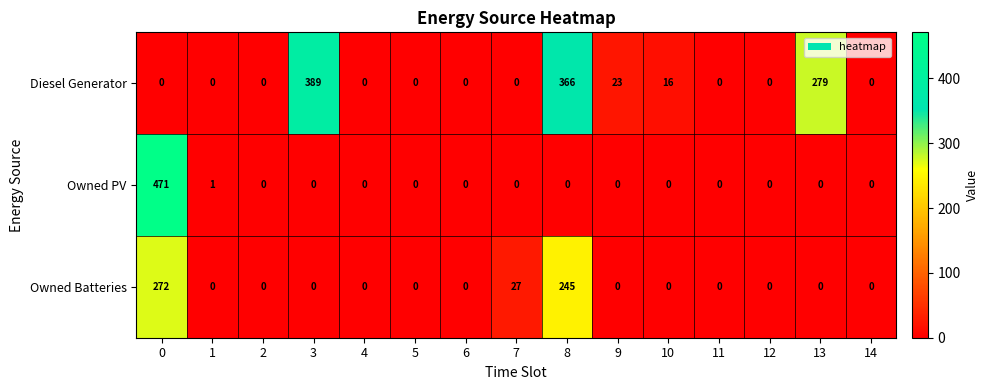

What is the difference between the maximum and second lowest values in the Owned PV series?

471